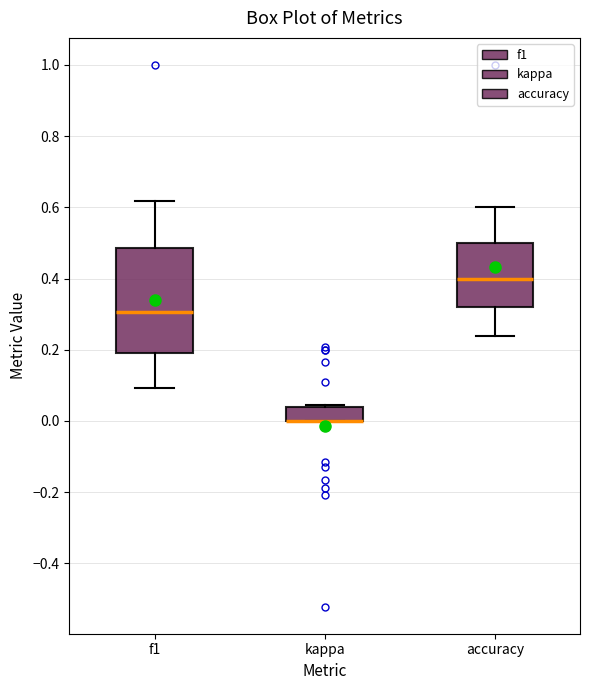

Reading left to right, transcribe this box plot: for each box, give where its median line is, the range the box spans, and where its two whiskers end, as read against the y-axis. The values are not printed on the chart, so give them approximately, as read against the axis.

f1: median 0.30, box 0.20 to 0.48, whiskers 0.10 to 0.62
kappa: median 0.00 (drawn on the box's lower edge), box 0.00 to 0.04, whiskers 0.00 to 0.04 (just above the box's upper edge)
accuracy: median 0.40, box 0.32 to 0.50, whiskers 0.24 to 0.60